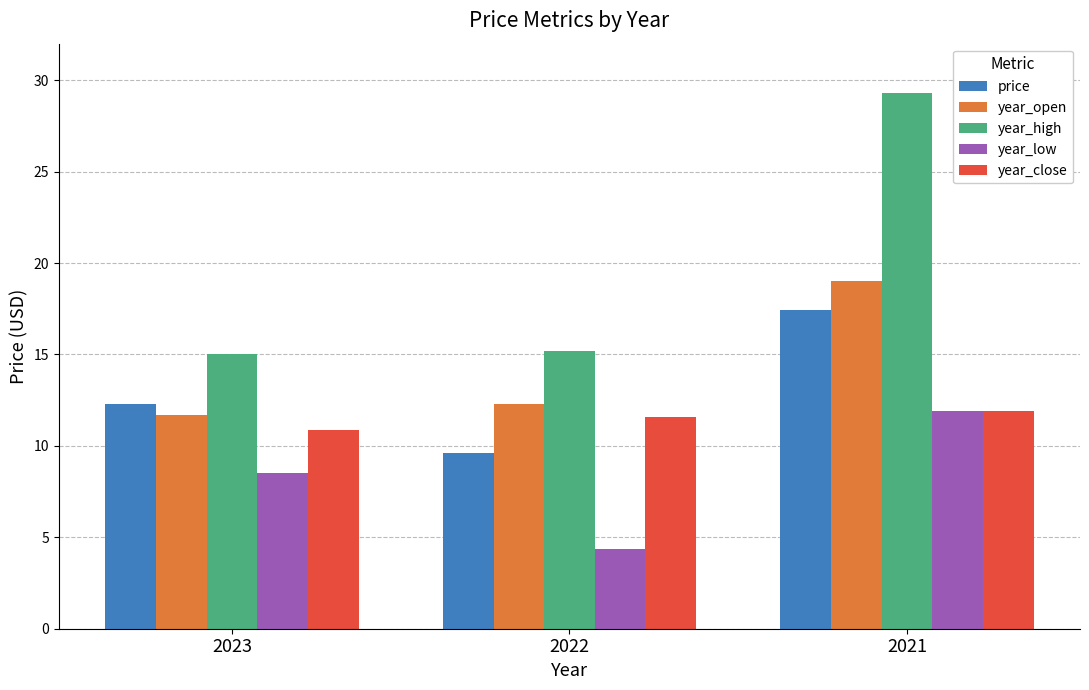

The year_high series shows 25.8 at 2023. True or false?

False